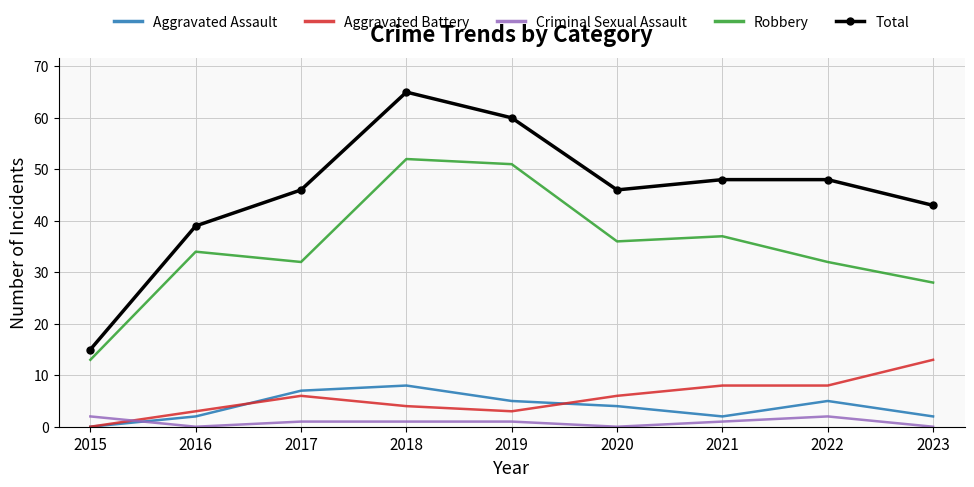

What is the greatest value displayed?

65